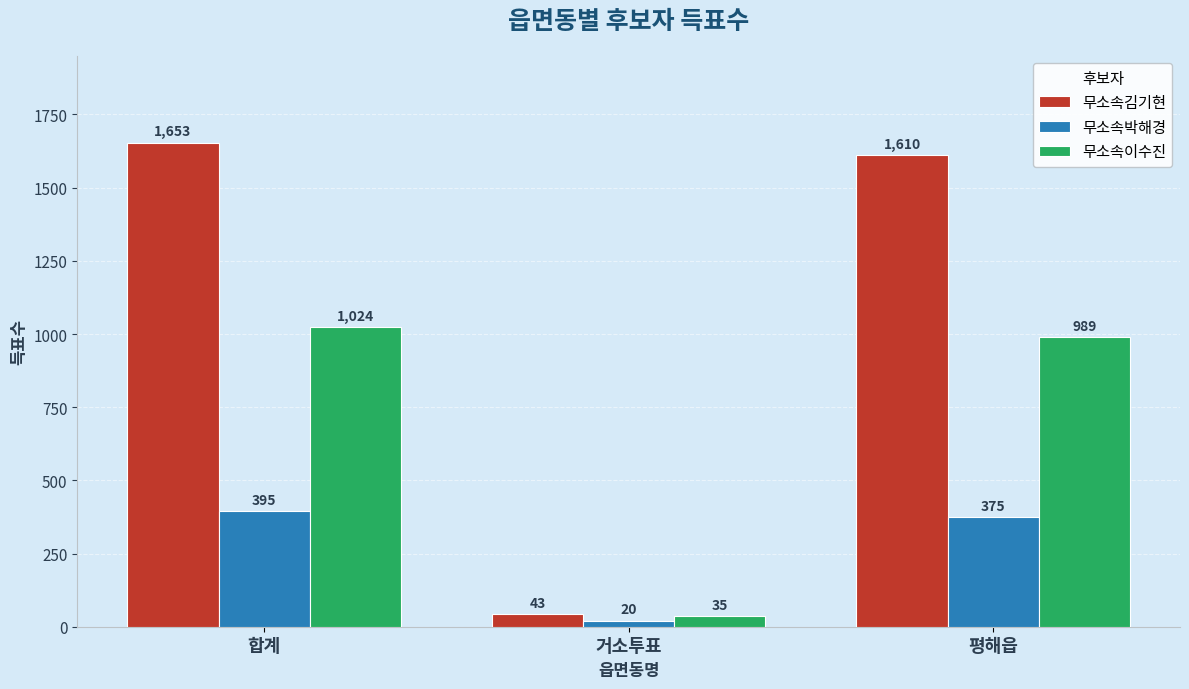

Rank the series at 평해읍 from highest to lowest value.

무소속김기현, 무소속이수진, 무소속박해경